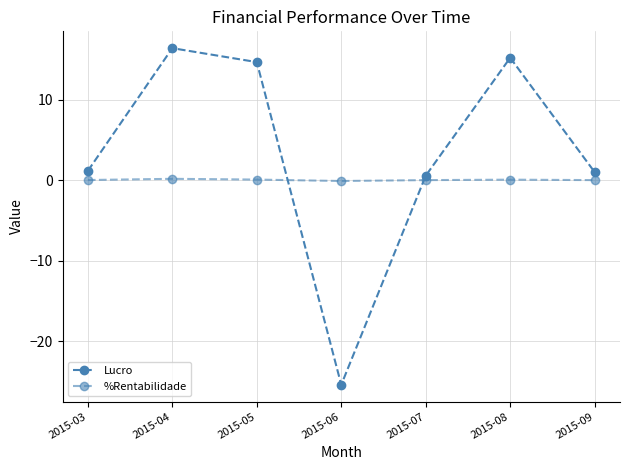

What is the difference between the Lucro values at 2015-07 and 2015-06?

25.9